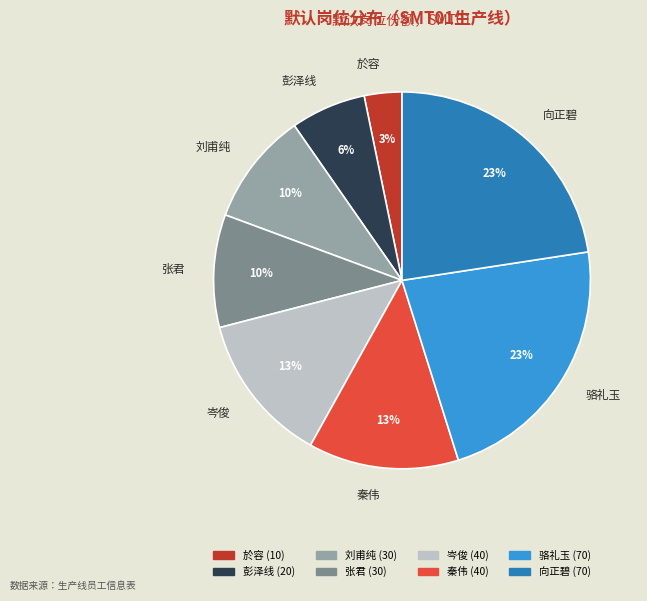

Combined, do 彭泽线 and 张君 account for over 50%?

No